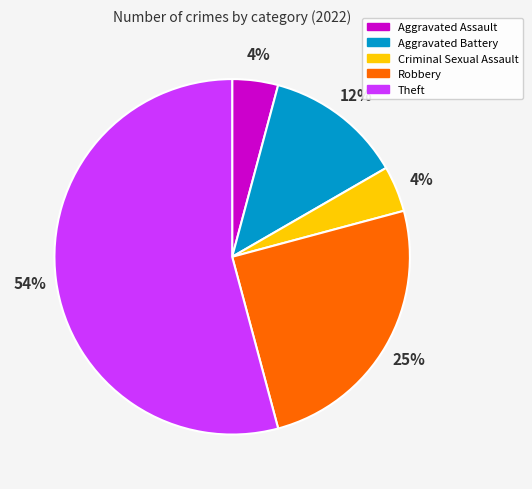

Is it true that Criminal Sexual Assault is 4% of the pie?

True